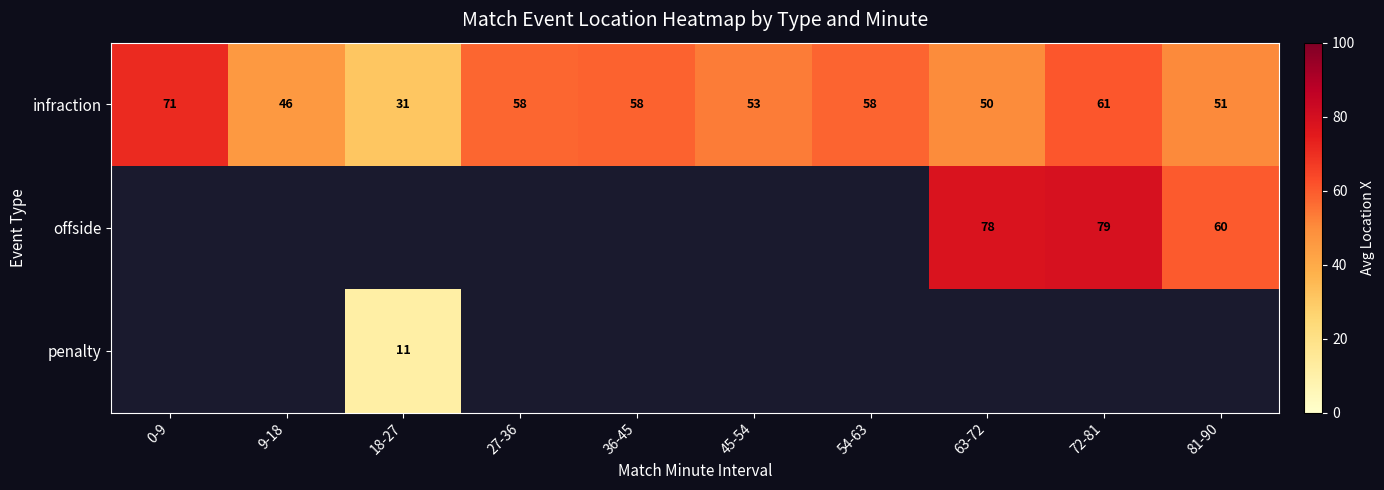

What is the spread (max minus min) of values at 63-72?

28.0